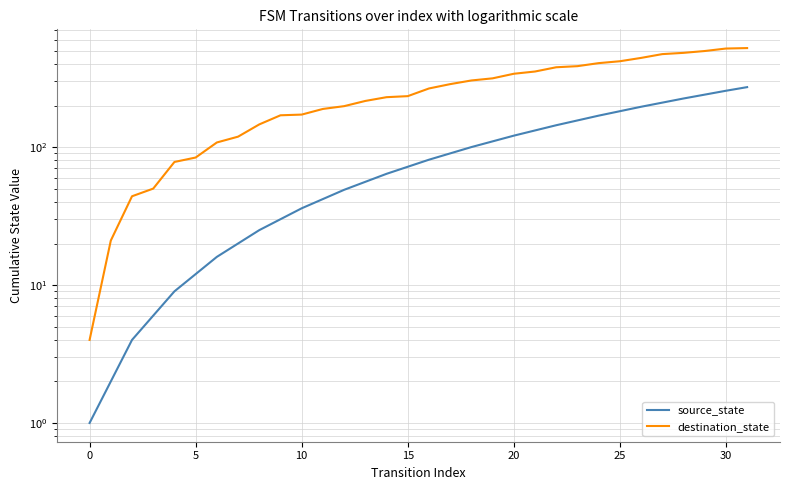

What are all the series names shown in the legend?

source_state, destination_state